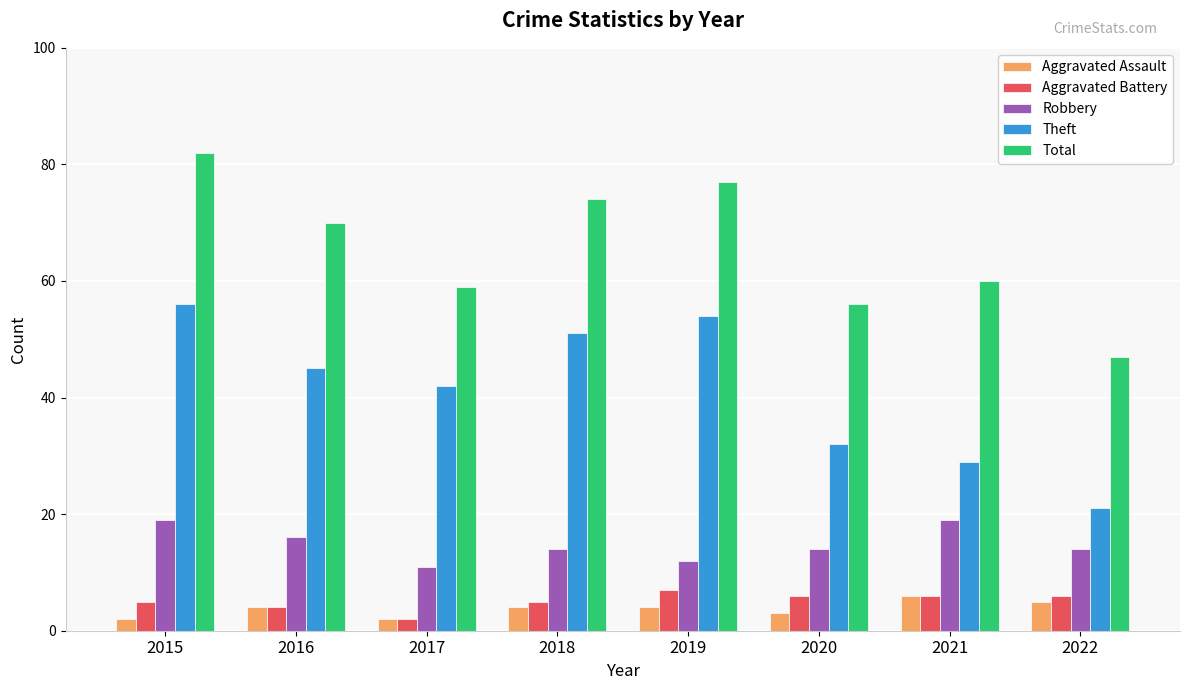

How many bars are there in total?

40